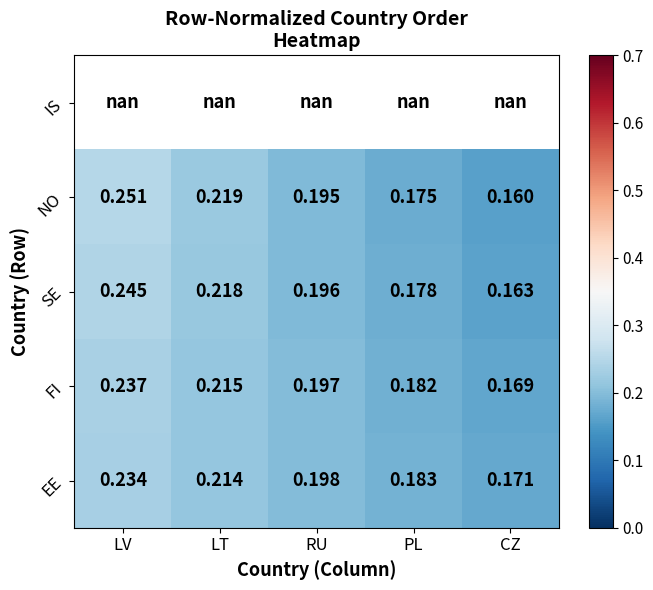

List the labels in order of NO value, smallest first.

CZ, PL, RU, LT, LV